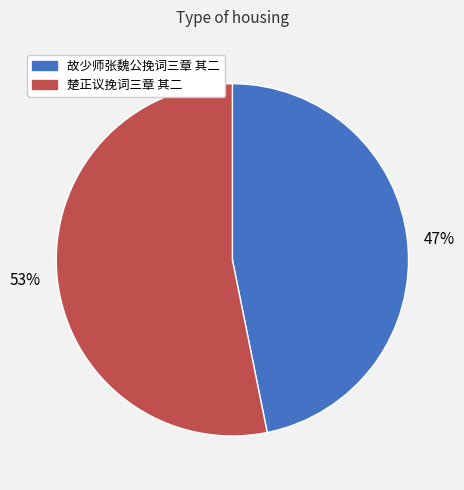

Rank the categories by value from highest to lowest.

楚正议挽词三章 其二, 故少师张魏公挽词三章 其二